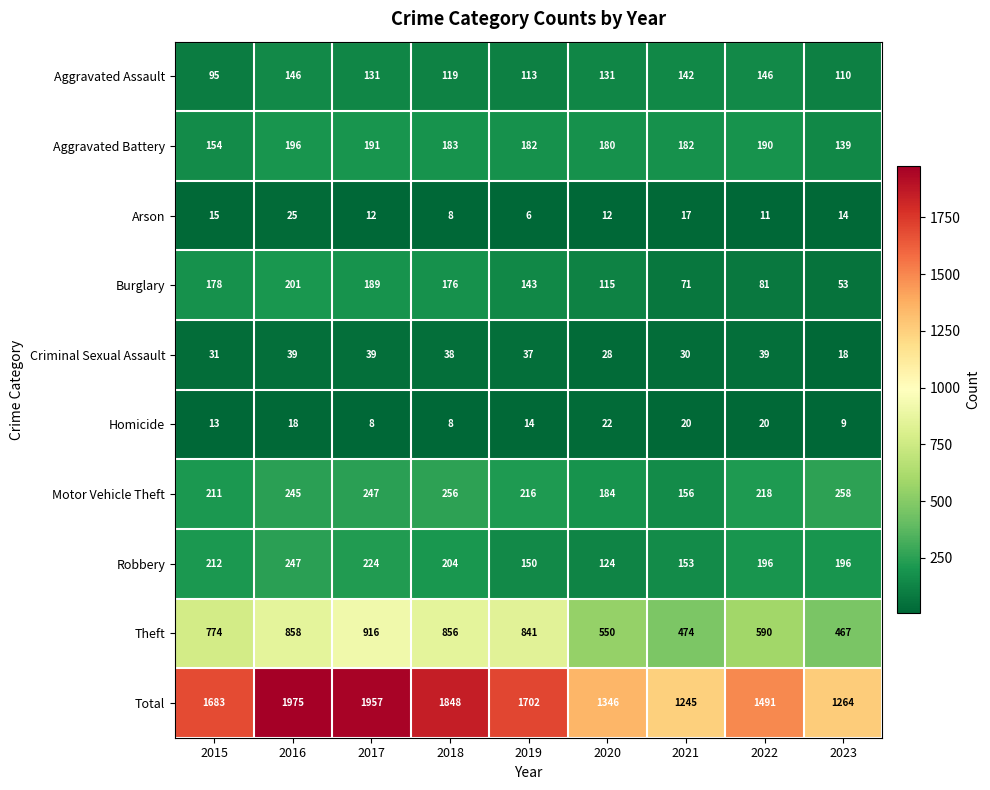

Which series has the largest range (max minus min)?

Total